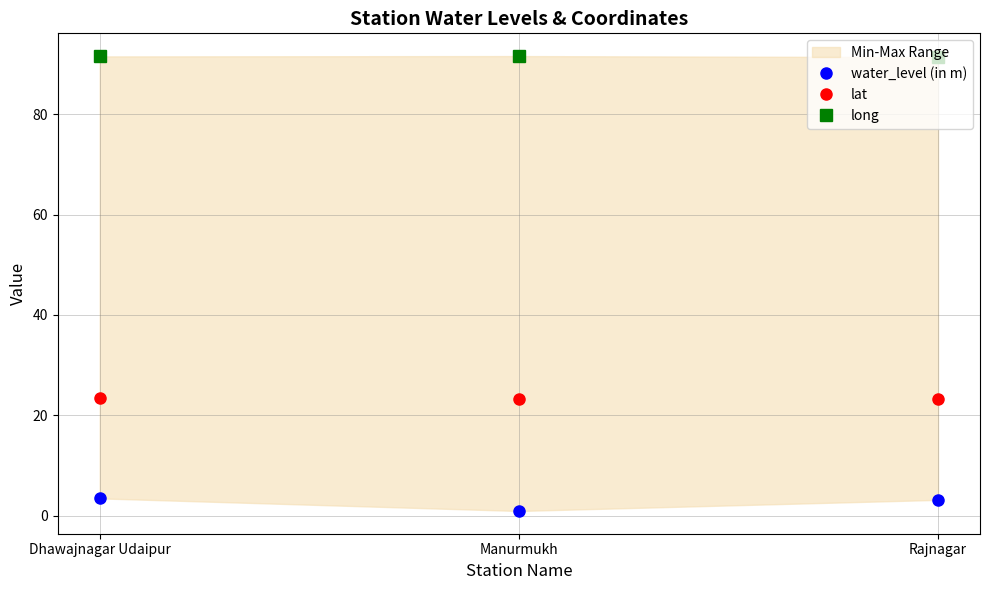

Is it true that long equals 91.5 at Manurmukh?

True